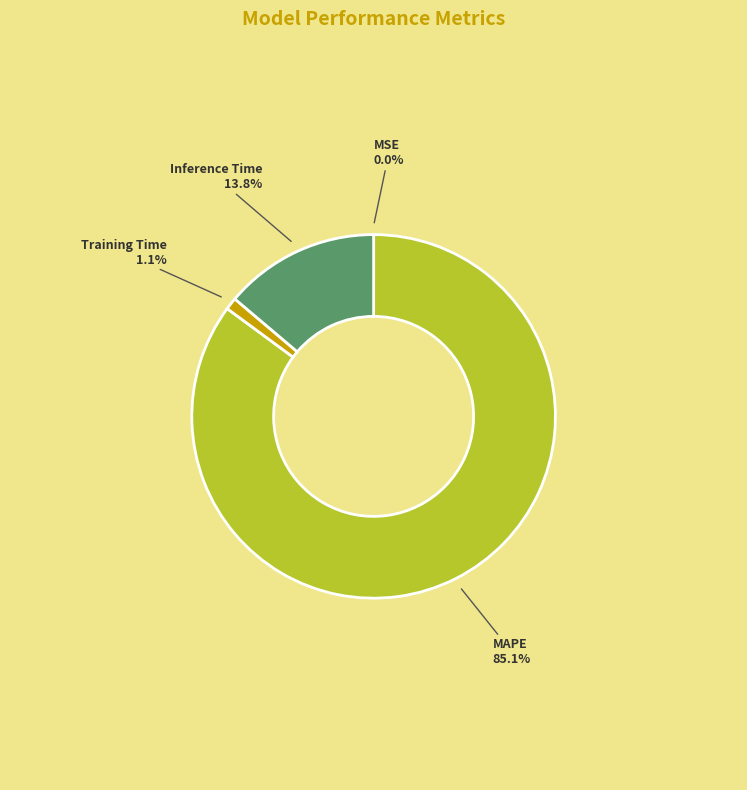

Does any single category account for the majority?

Yes